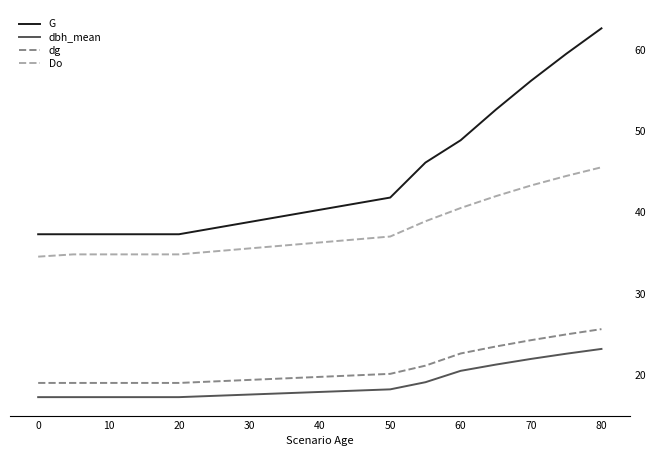

True or false: dbh_mean and Do intersect in this chart.

False